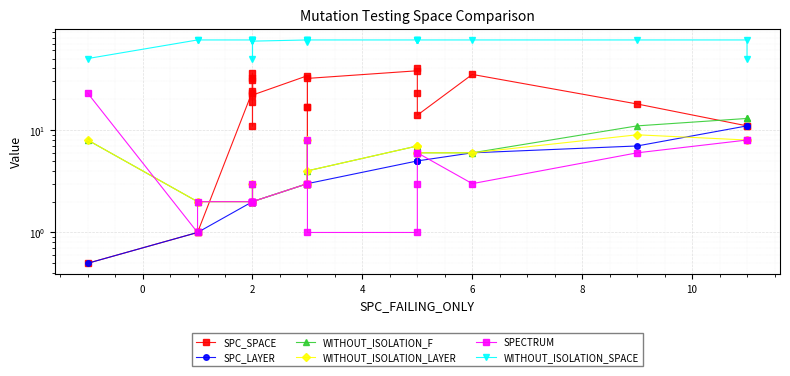

The value of WITHOUT_ISOLATION_LAYER at 12 is 10.7. True or false?

False